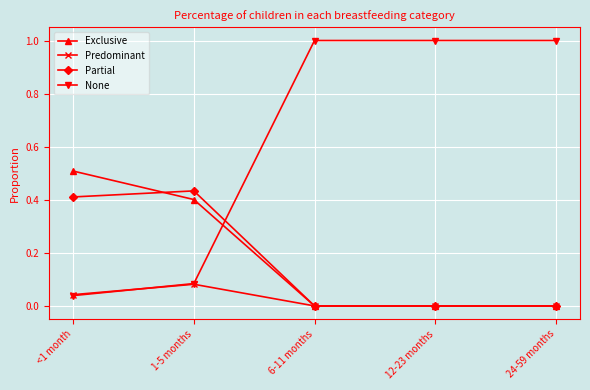

How many data points does each series have?

5